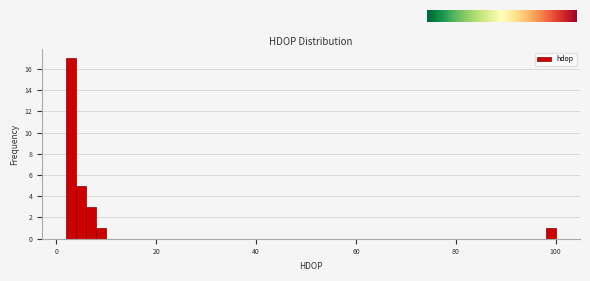

Around what value on the x-axis is the tallest bar? Give the approximate position of its centre, as read against the axis.

2